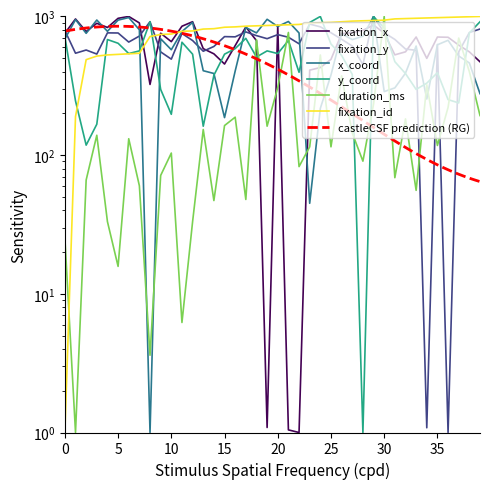

What is the difference between the second highest and second lowest values in the fixation_x series?

968.3